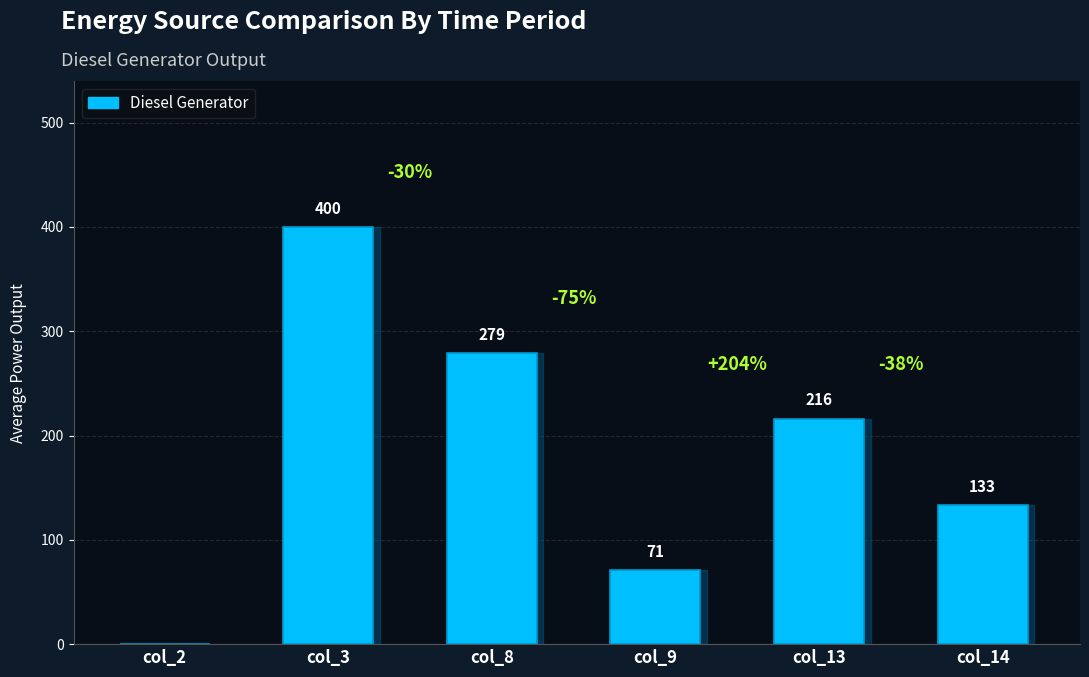

Reading right to left, what are all the values shown in this chart?

133	216	71	279	400	0